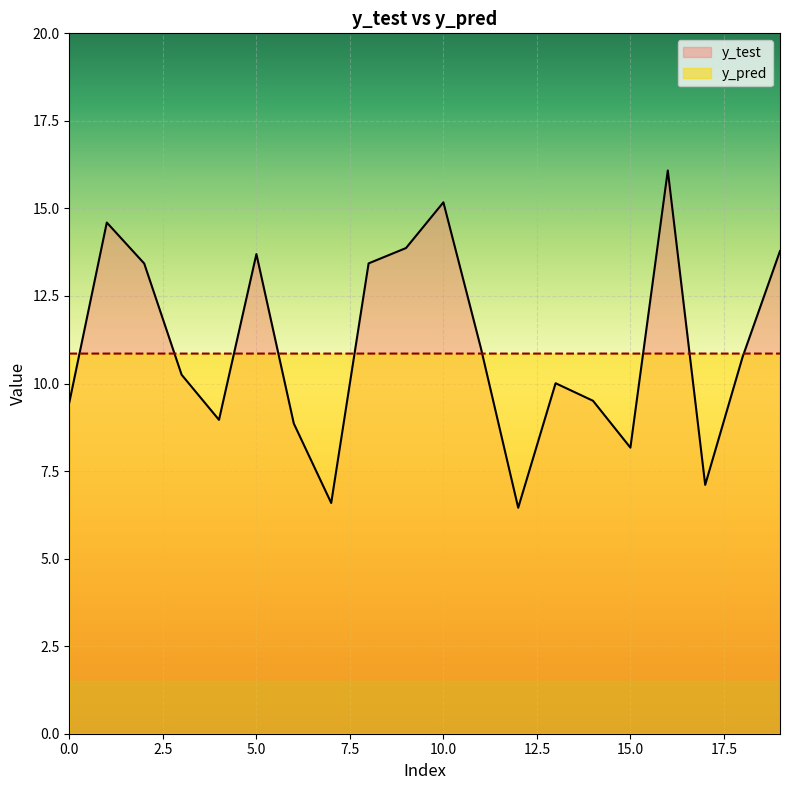

What is the spread (max minus min) of values at 5.0?

2.8